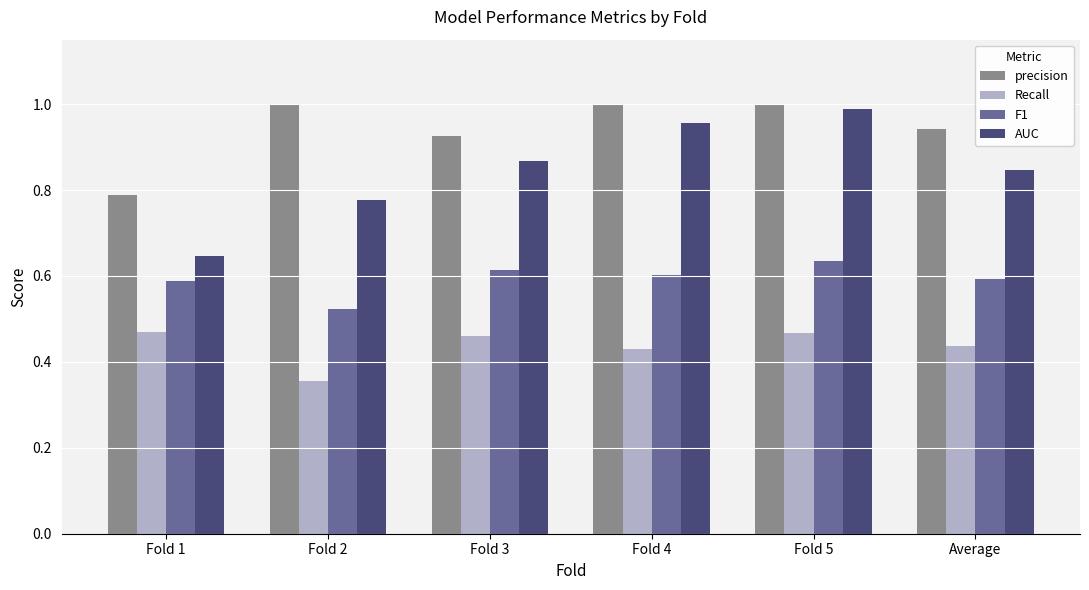

List the series in order of their overall mean, highest first.

precision, AUC, F1, Recall